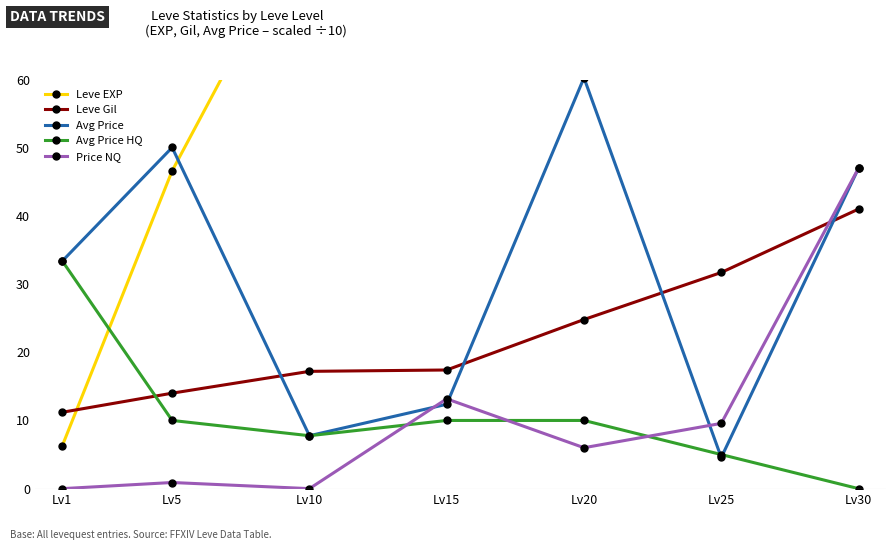

At which category is the sum across all series the highest?

Lv30